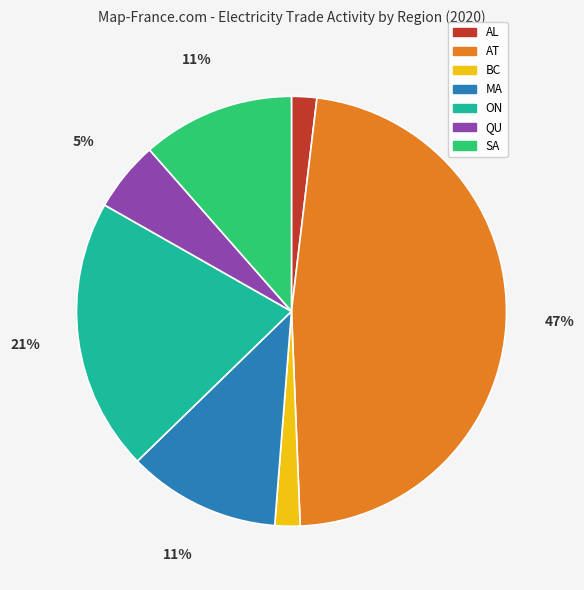

What is the largest slice in the pie chart?

AT